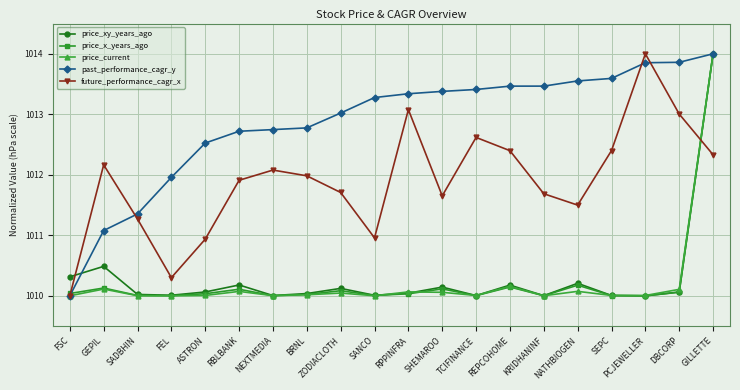

What is the difference between the highest and lowest values at SHEMAROO?

3.3